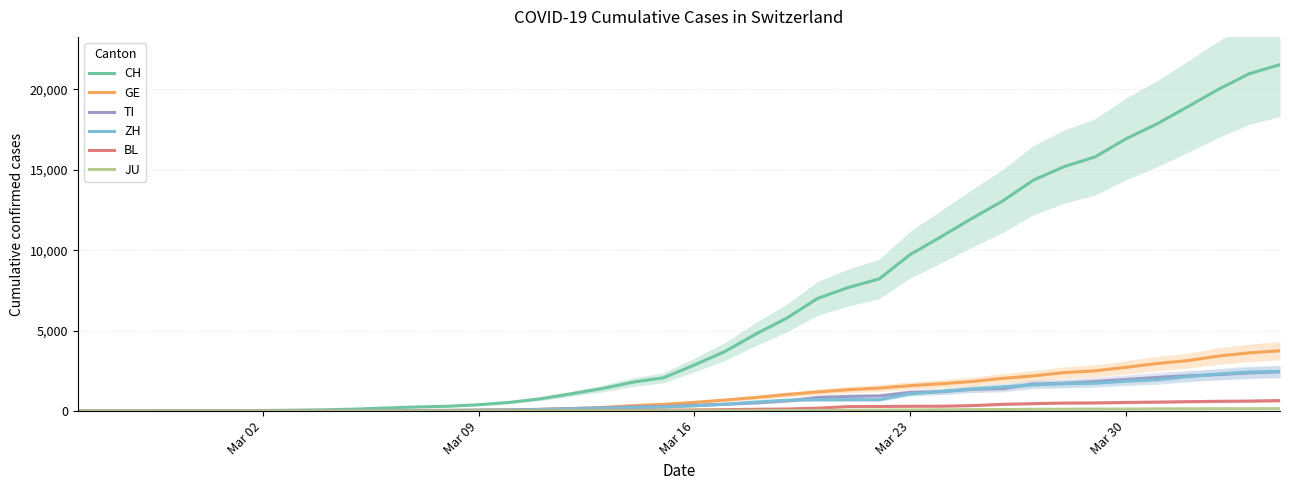

Is the value of BL at 25 greater than the value of GE at 39?

No